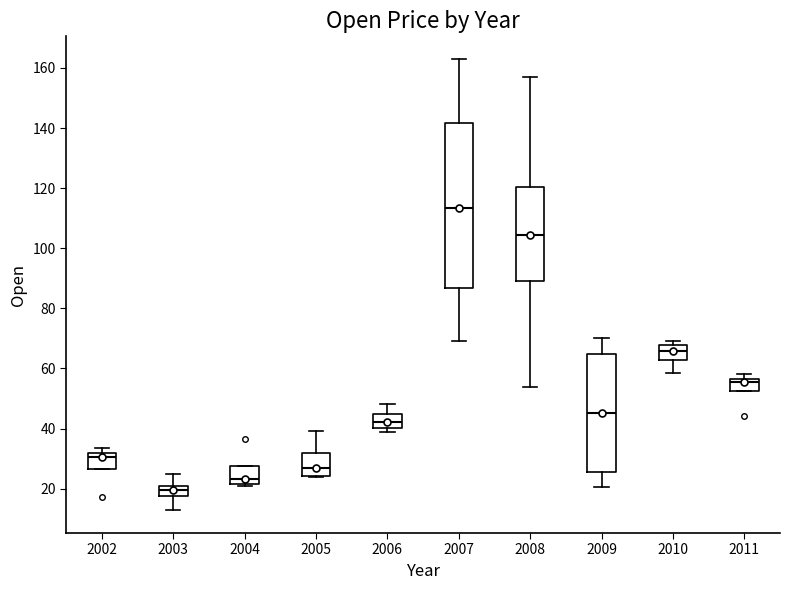

Comparing the boxes themselves (not the whiskers), which one is the tallest?

2007